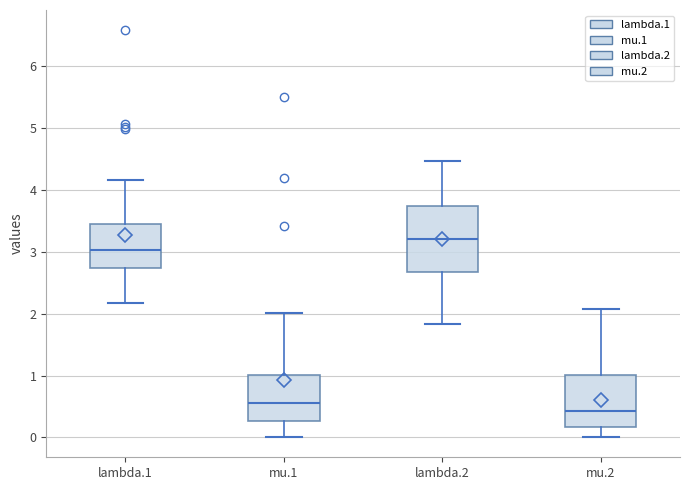

Reading left to right, transcribe this box plot: for each box, give where its median line is, the range the box spans, and where its two whiskers end, as read against the y-axis. The values are not printed on the chart, so give them approximately, as read against the axis.

lambda.1: median 3.0, box 2.7 to 3.5, whiskers 2.2 to 4.2
mu.1: median 0.6, box 0.3 to 1.0, whiskers 0.0 to 2.0
lambda.2: median 3.2, box 2.7 to 3.7, whiskers 1.8 to 4.5
mu.2: median 0.4, box 0.2 to 1.0, whiskers 0.0 to 2.1